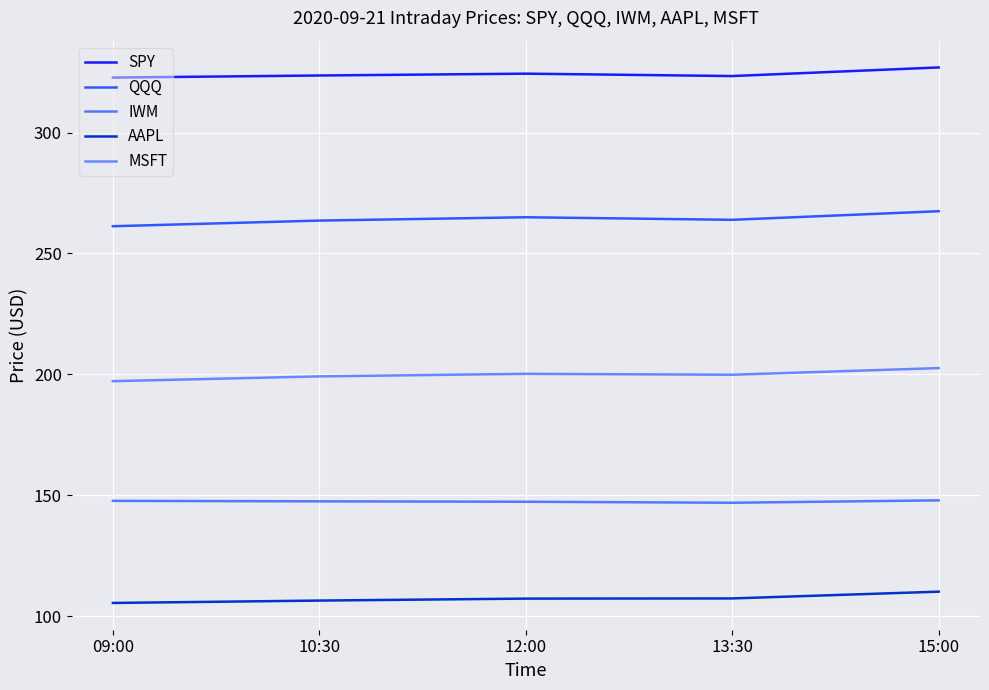

The value of SPY at 12:00 is 324.4. True or false?

True